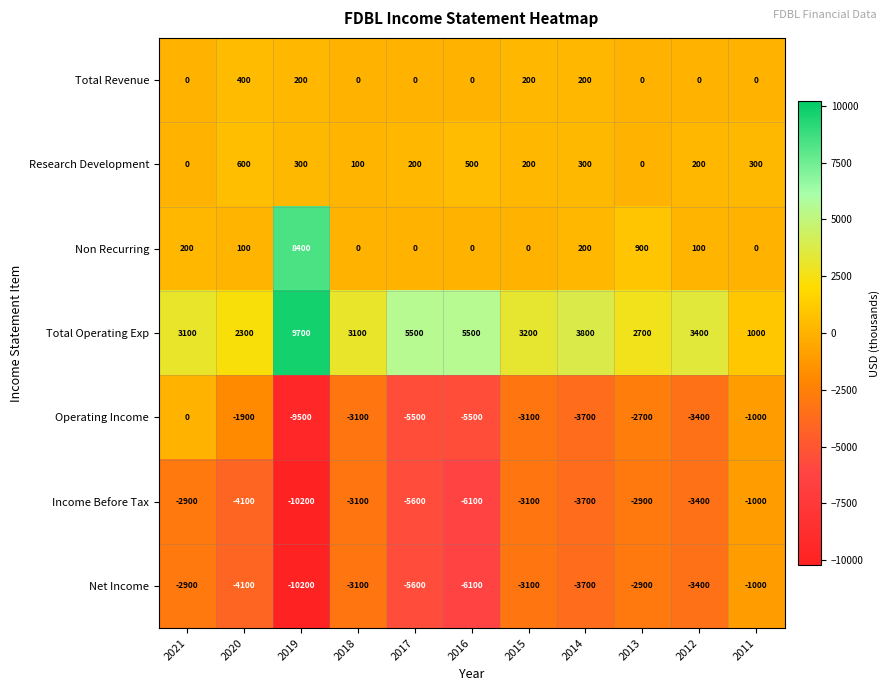

Which category has the lowest value across all series?

2019